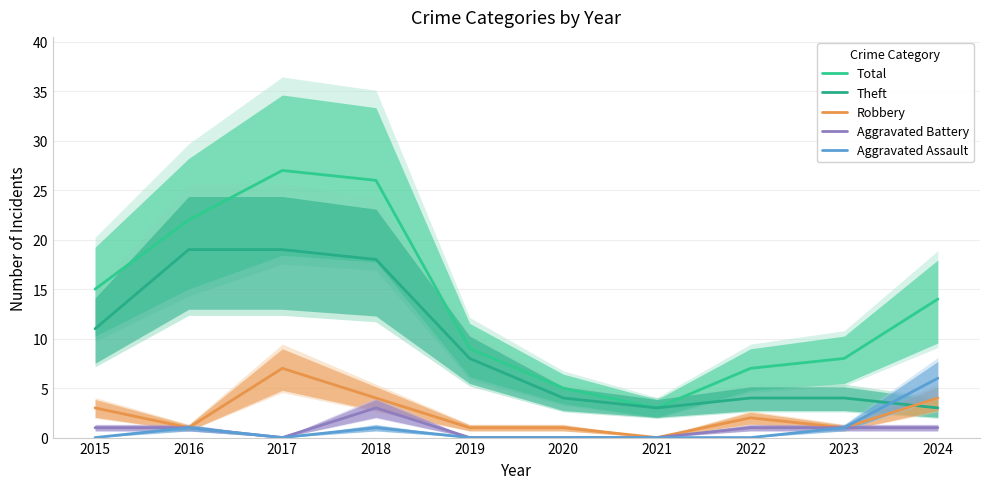

What is the sum of the Total values at 2023 and 2022?

15